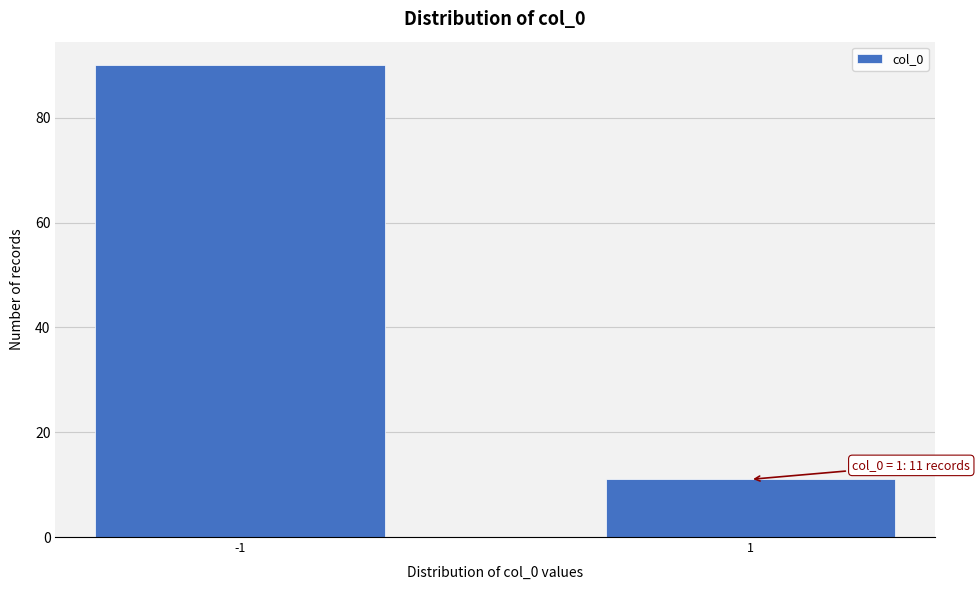

Reading left to right, what are all the values shown in this chart?

-1=90	1=11